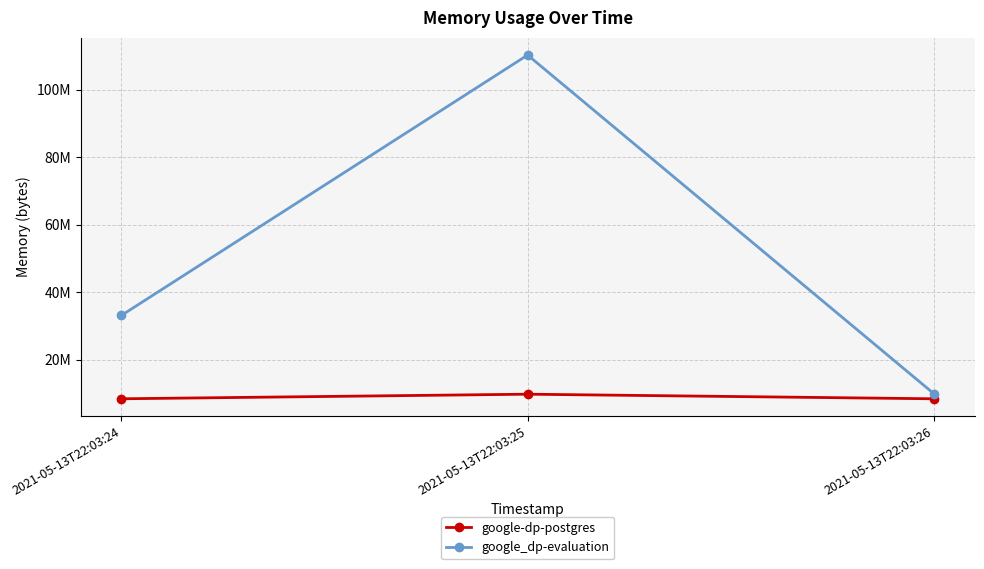

Read the google_dp-evaluation value at 2021-05-13T22:03:26, to the nearest 100.

9879600